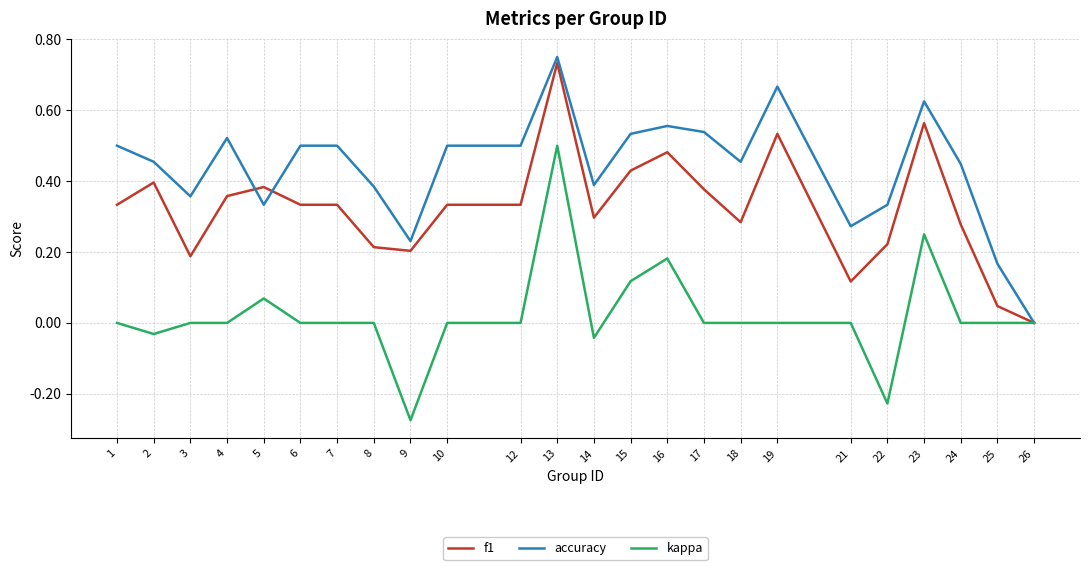

List the series in order of their overall mean, highest first.

accuracy, f1, kappa